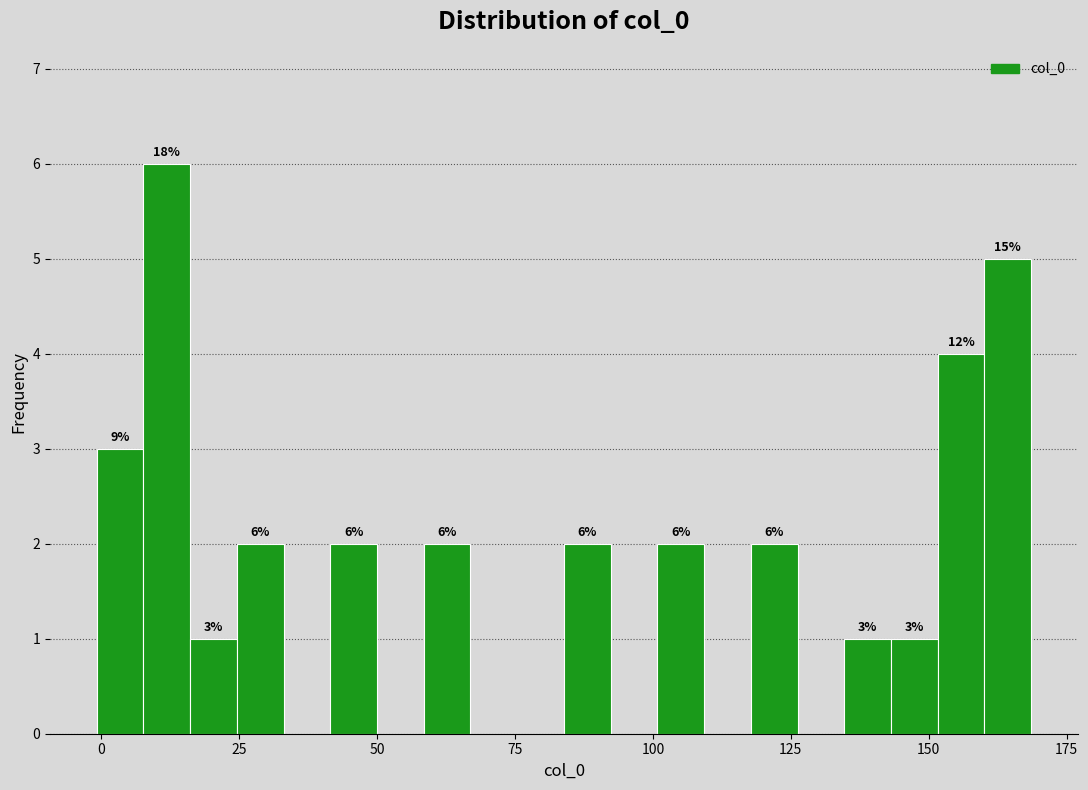

Read against the x-axis, roughly where is the centre of the tallest bar?

10